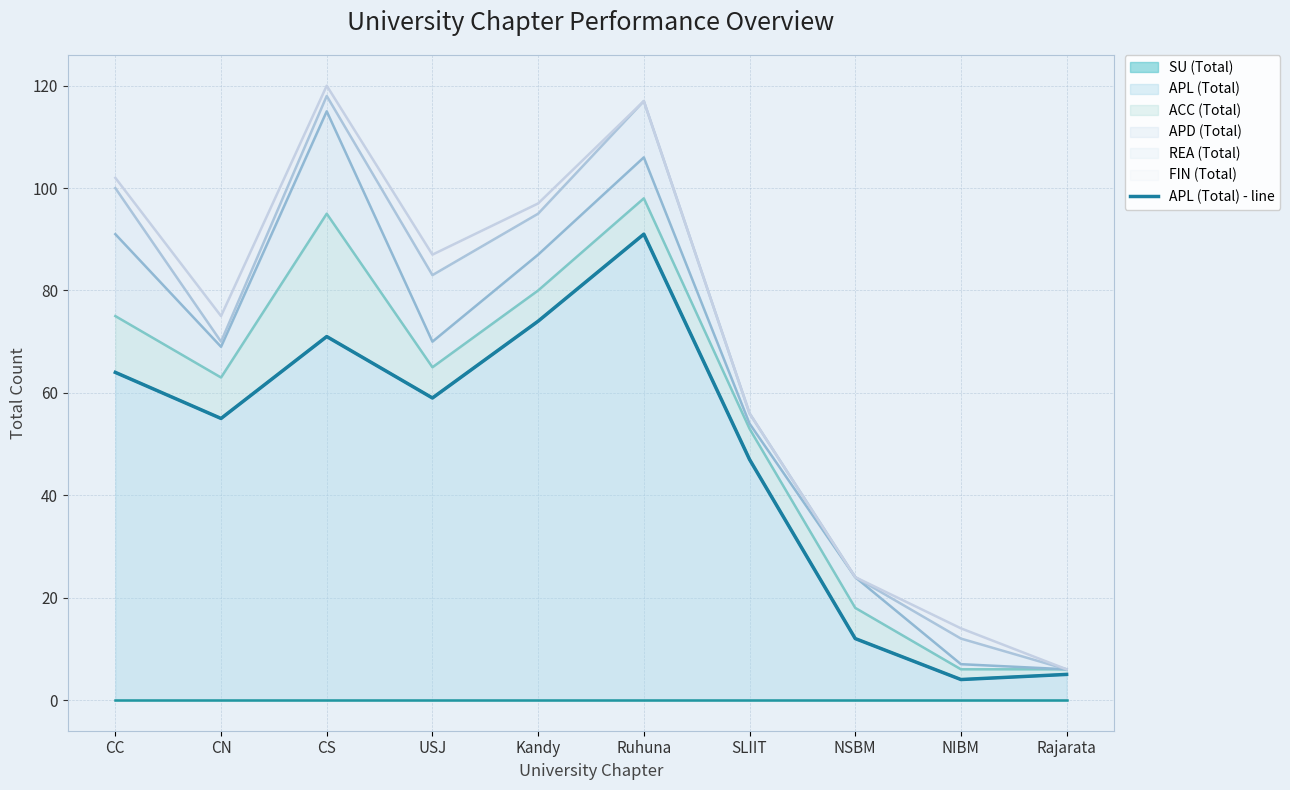

Reading left to right, list all the values displayed in this chart.

CC=64	CN=55	CS=71	USJ=59	Kandy=74	Ruhuna=91	SLIIT=47	NSBM=12	NIBM=4	Rajarata=5